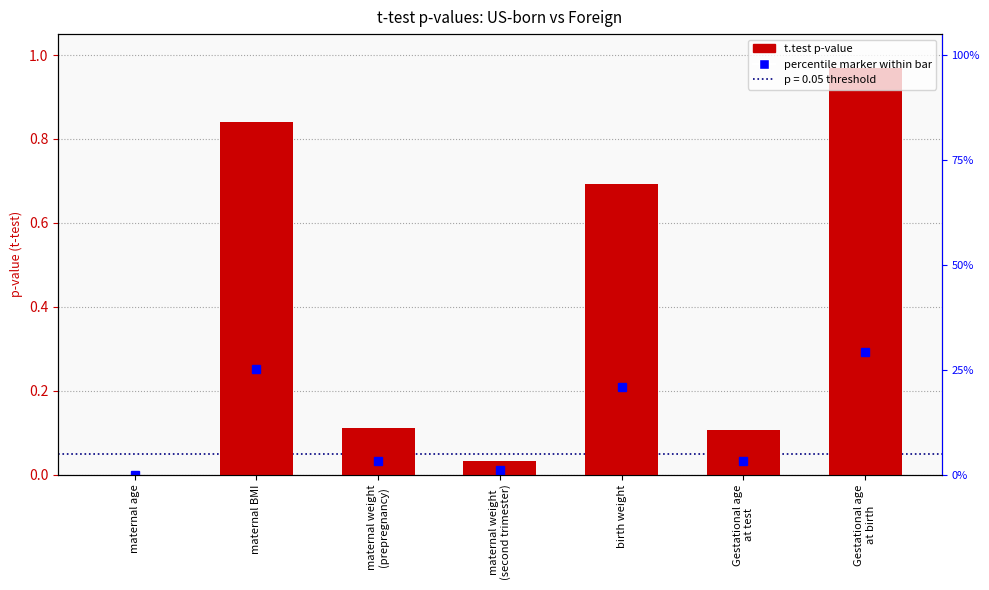

Rank the categories by value from lowest to highest.

maternal age, maternal weight
(second trimester), Gestational age
at test, maternal weight
(prepregnancy), birth weight, maternal BMI, Gestational age
at birth